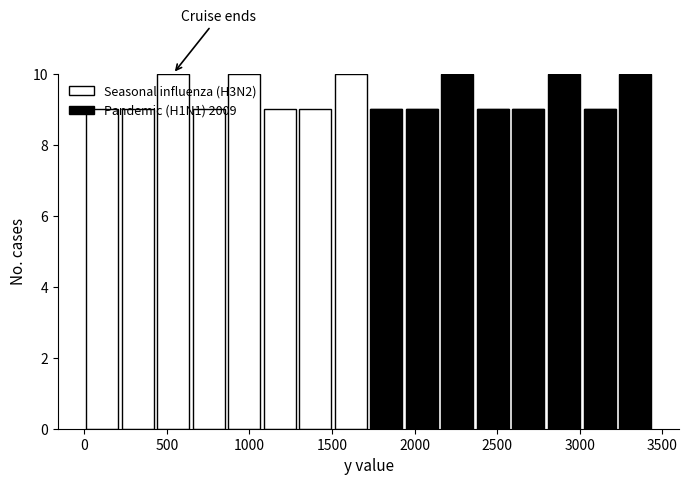

What is the total height of the stacked bar covering 2150 to 2350 on the x-axis? Neither the bar edges nor the heights are printed on the chart, so give them approximately, as read against the axes.

10